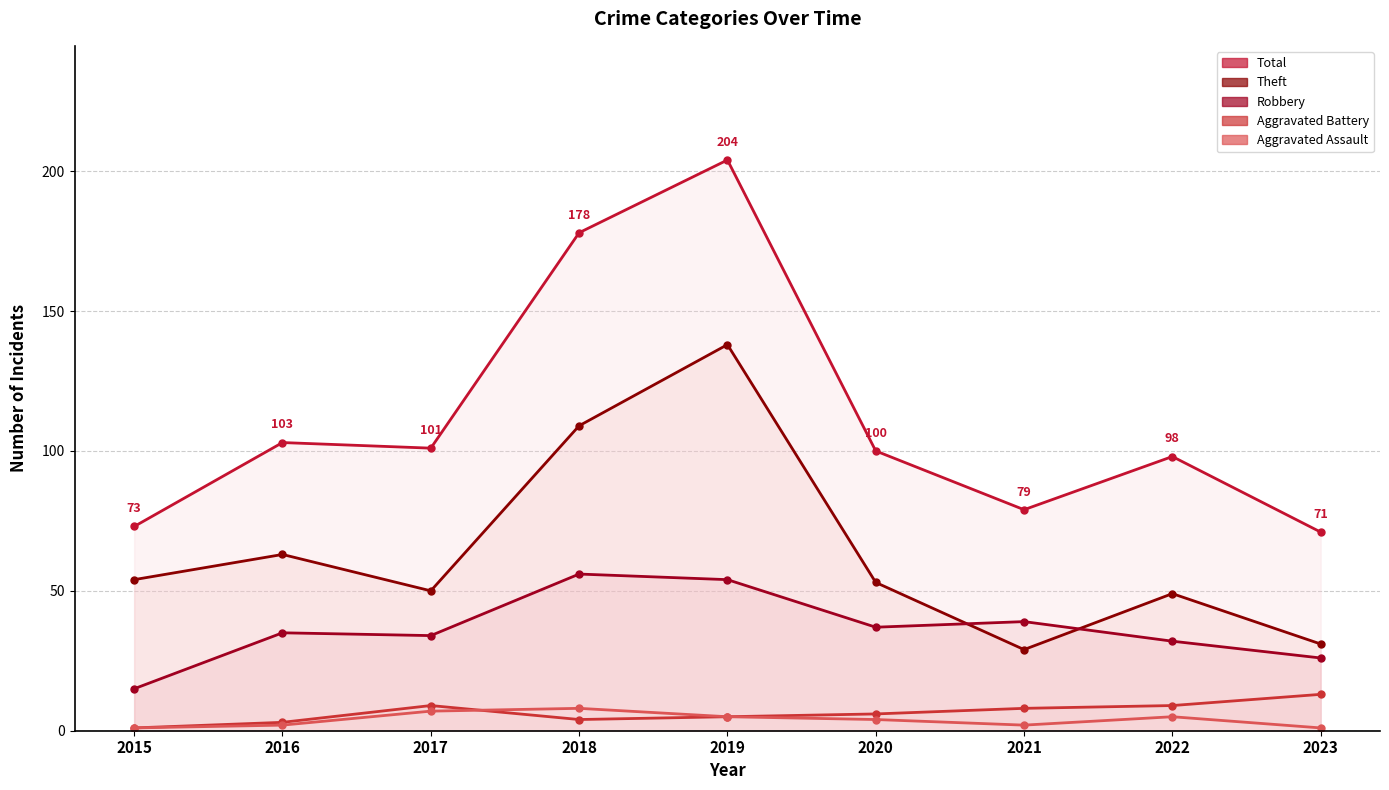

How many interior local peaks does the Total series have?

3